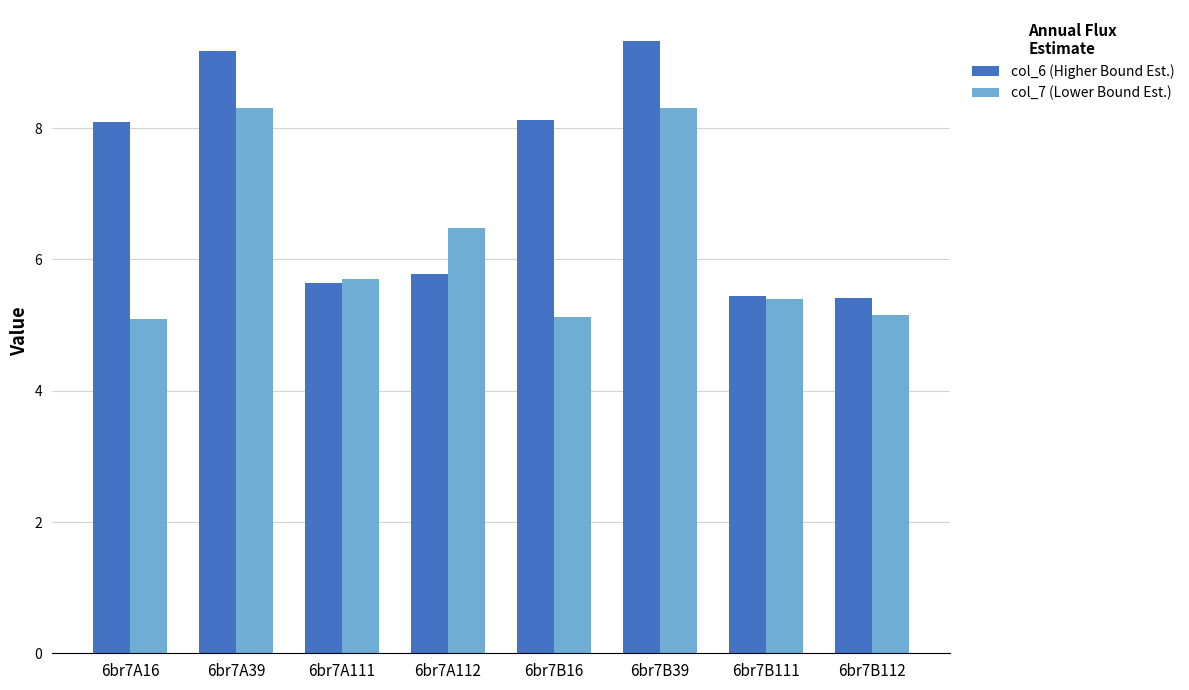

True or false: col_6 (Higher Bound Est.) has a value of 9.2 at 6br7A39.

True